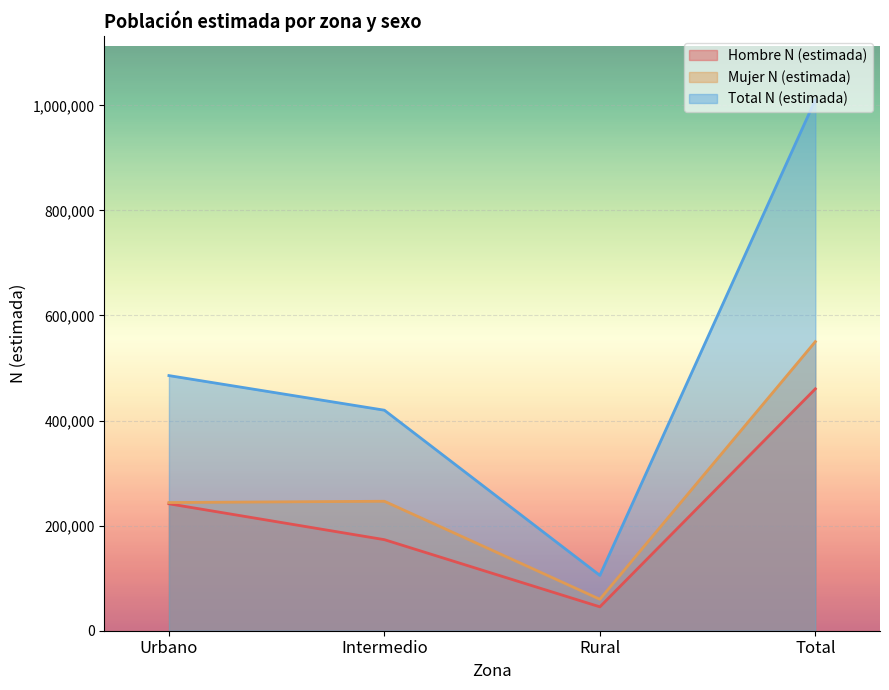

True or false: Hombre N (estimada) and Mujer N (estimada) intersect in this chart.

False